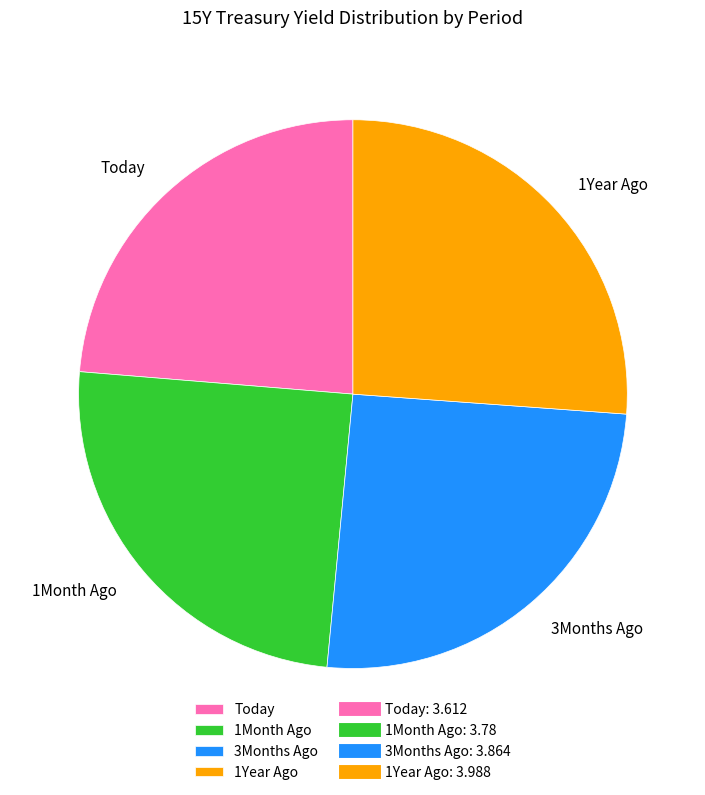

Combined, do 1Year Ago and 1Month Ago account for over 50%?

Yes